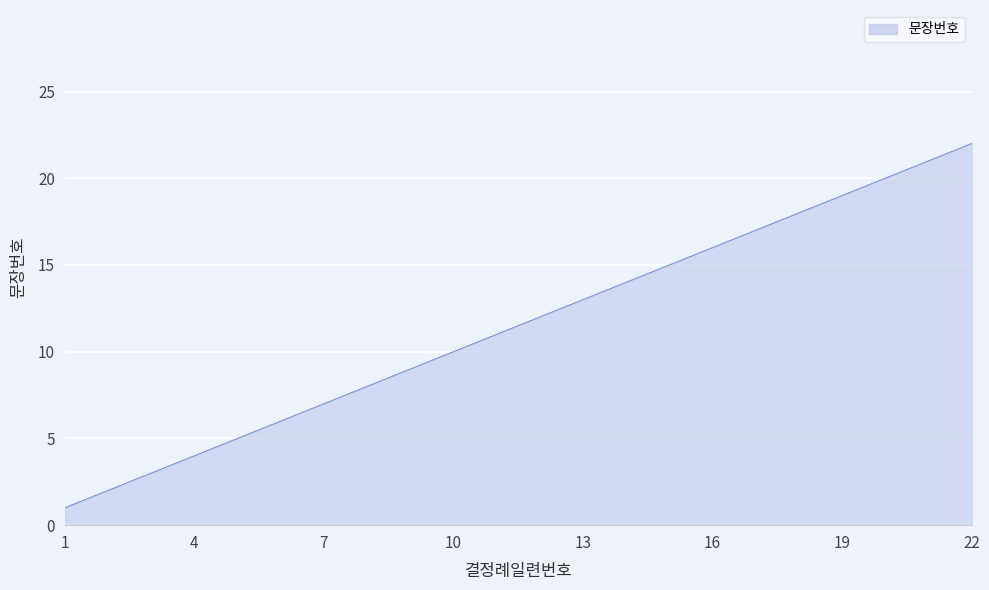

What is the difference between the second highest and second lowest values?

19